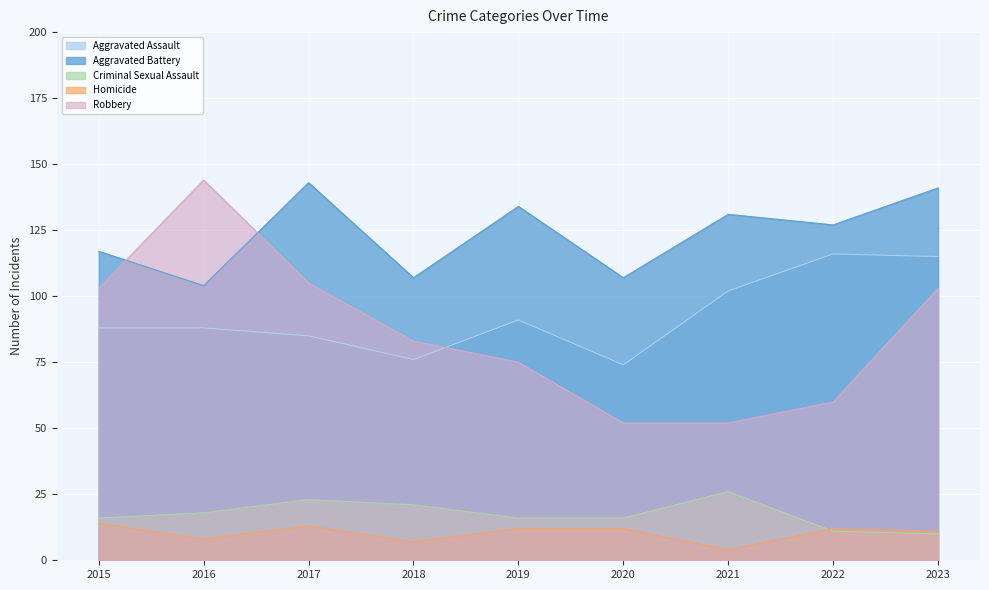

True or false: Criminal Sexual Assault has more than 0 interior local peaks.

True